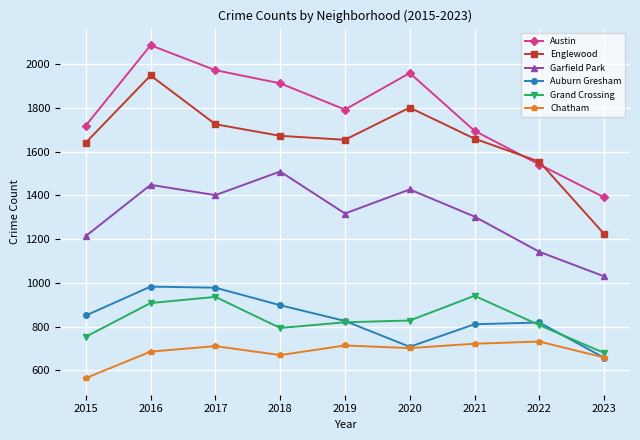

True or false: Englewood and Grand Crossing cross at least once.

False